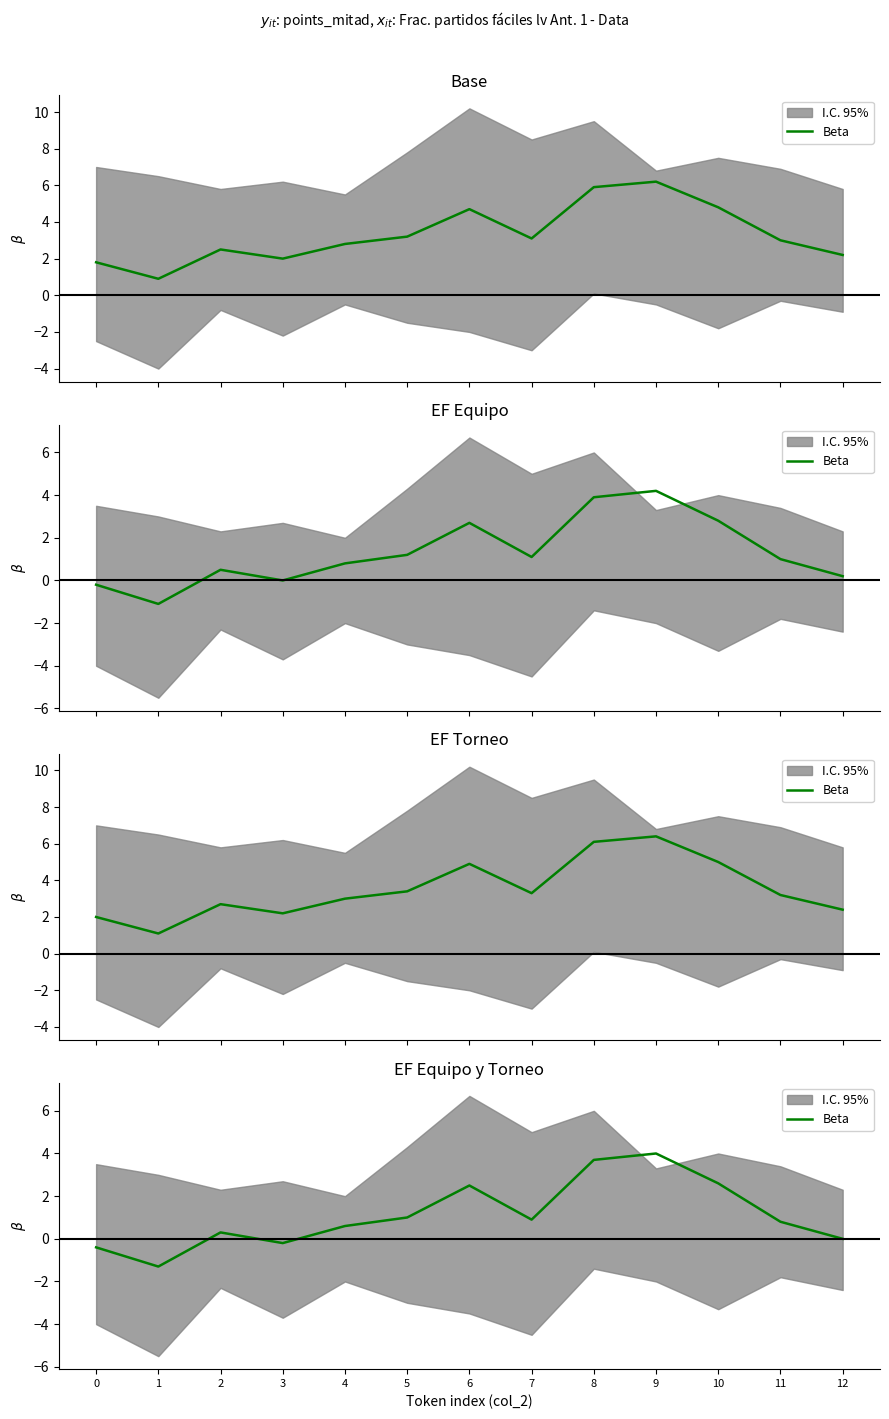

True or false: the data has more than 1 interior local peaks.

True